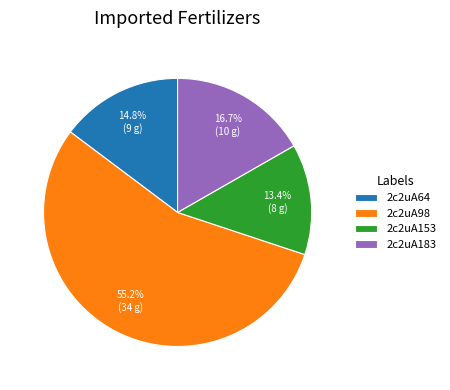

To the nearest percent, what is the difference between the 2c2uA153 and 2c2uA183 slice percentages?

3%